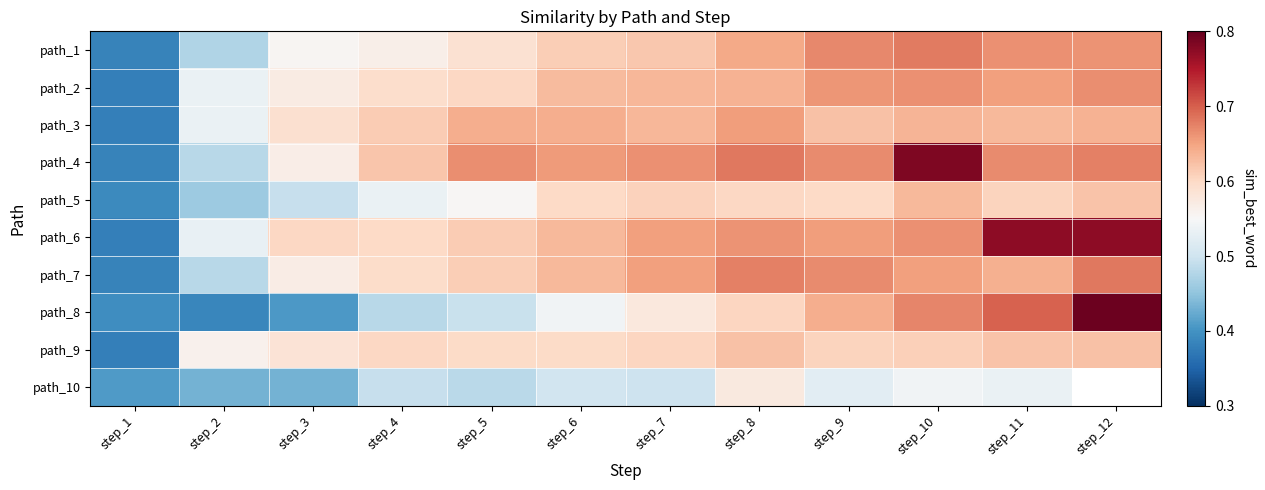

At which label is path_4 closest to 0?

step_1